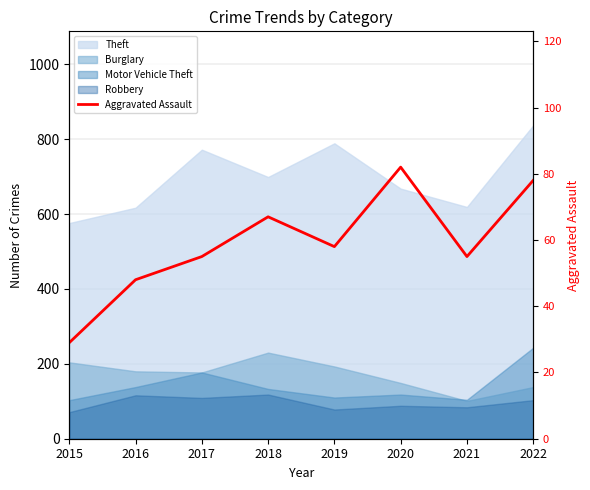

What is the value of the 1st point from the left?

29